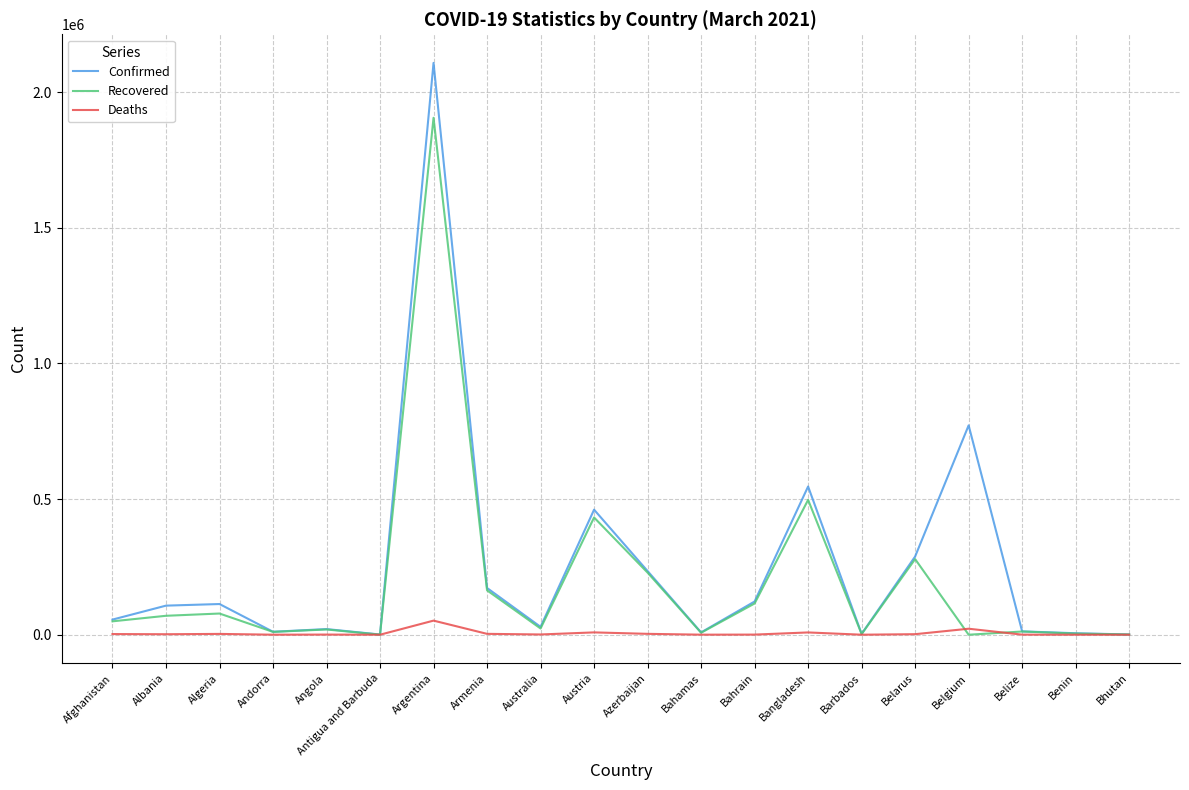

What is the total value across all series at Azerbaijan?

466724